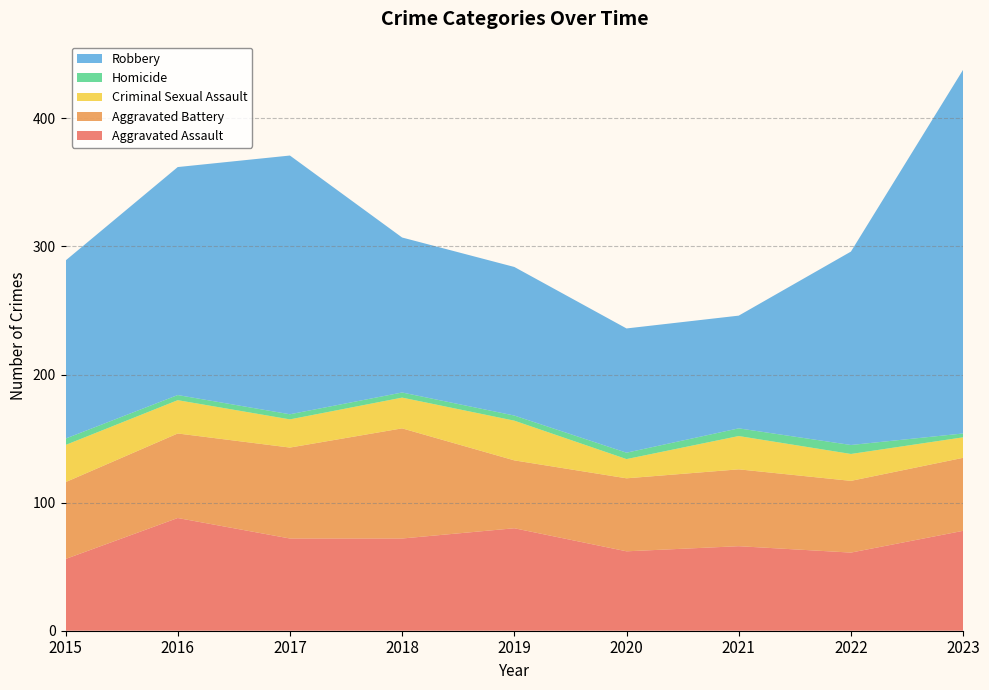

Reading right to left, list all the values displayed in this chart.

Aggravated Assault: 2023=78	2022=61	2021=66	2020=62	2019=80	2018=72	2017=72	2016=88	2015=56
Aggravated Battery: 2023=57	2022=56	2021=60	2020=57	2019=53	2018=86	2017=71	2016=66	2015=60
Criminal Sexual Assault: 2023=16	2022=21	2021=26	2020=15	2019=31	2018=24	2017=22	2016=26	2015=29
Homicide: 2023=3	2022=7	2021=6	2020=5	2019=4	2018=4	2017=4	2016=4	2015=5
Robbery: 2023=284	2022=151	2021=88	2020=97	2019=116	2018=121	2017=202	2016=178	2015=139